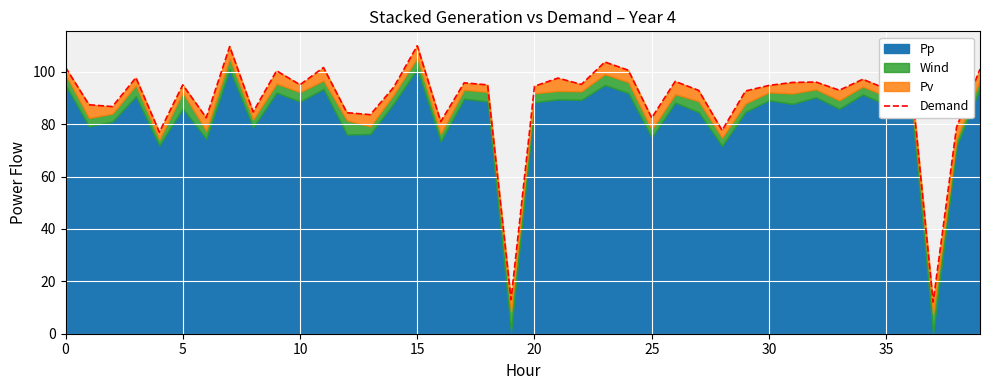

The value at 28 is 114.3. True or false?

False